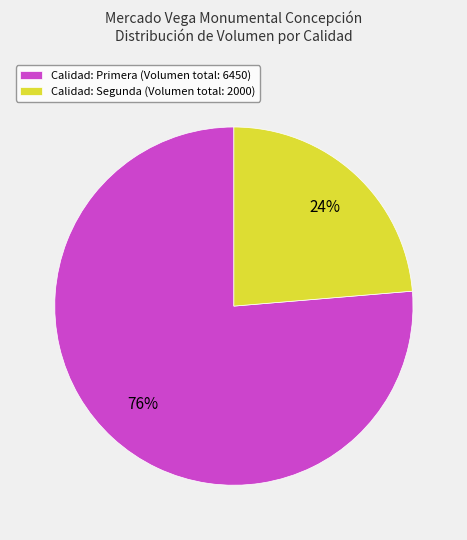

Does any single category account for the majority?

Yes